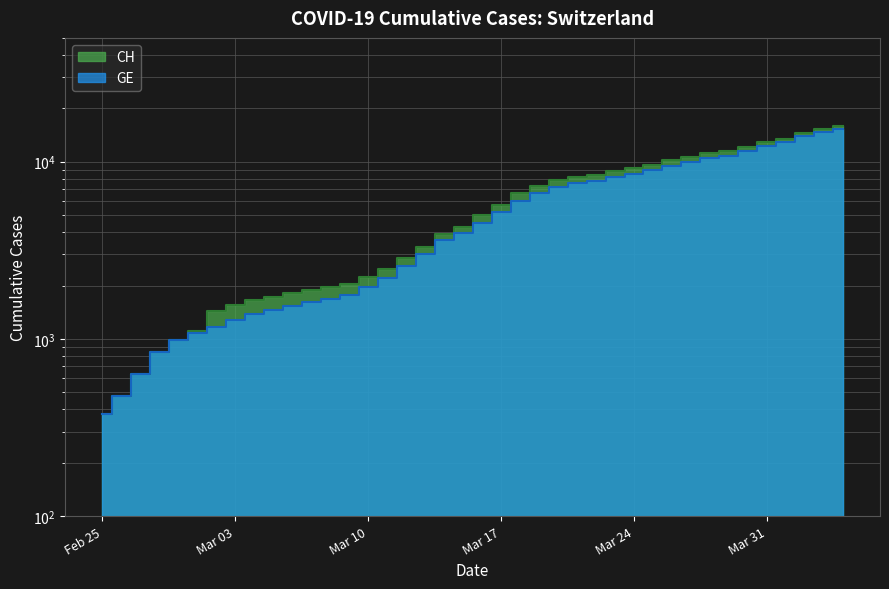

How many data points in CH are less than 5012?

20